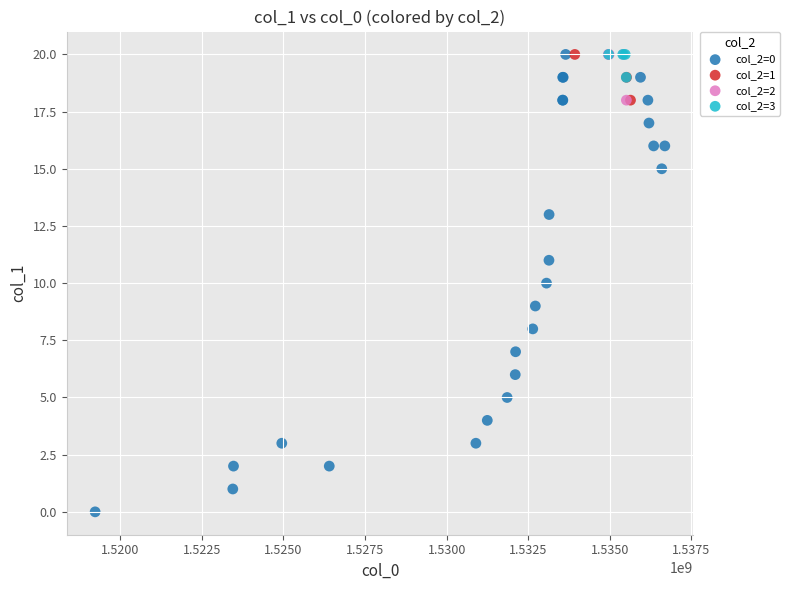

Which series has the largest Y range (max minus min)?

col_2=0